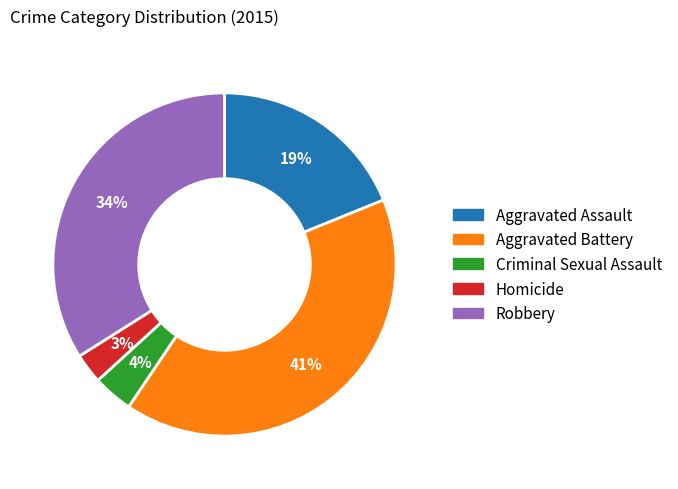

True or false: Homicide accounts for 3% of the total.

True